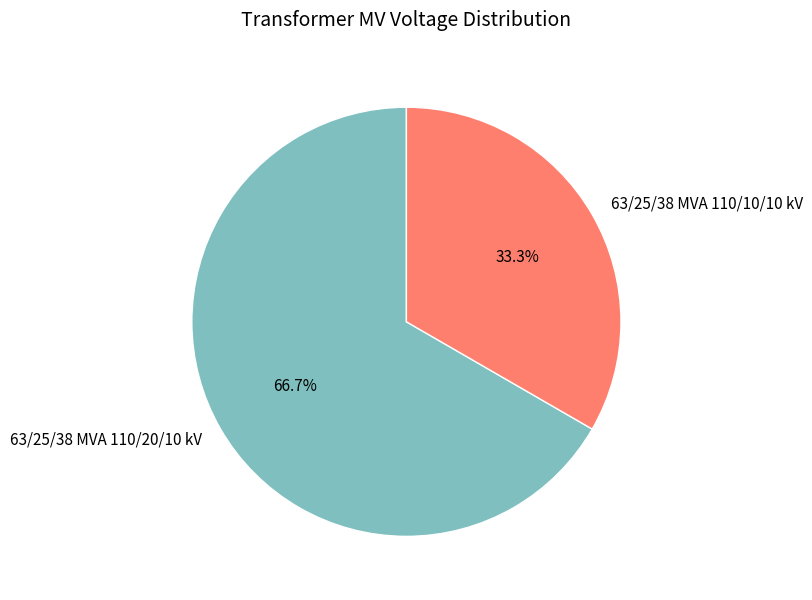

Approximately how many times larger is the value at 63/25/38 MVA 110/20/10 kV compared to 63/25/38 MVA 110/10/10 kV?

2.0